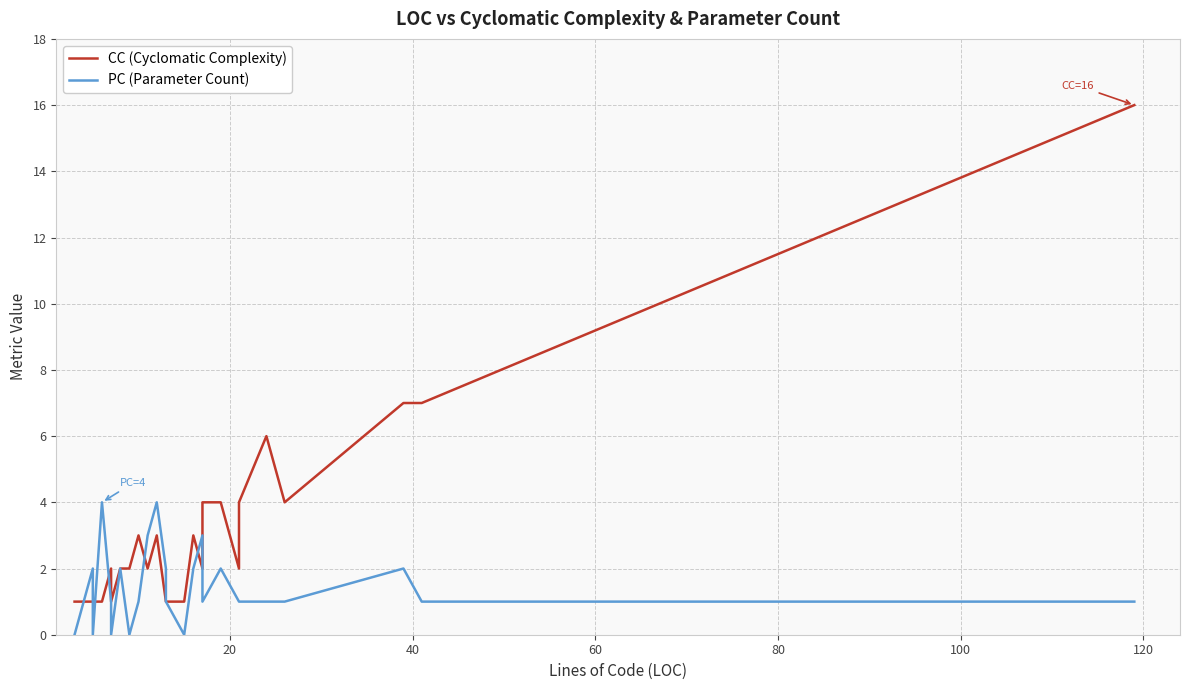

What is the difference between the maximum and minimum values in the CC (Cyclomatic Complexity) series?

15